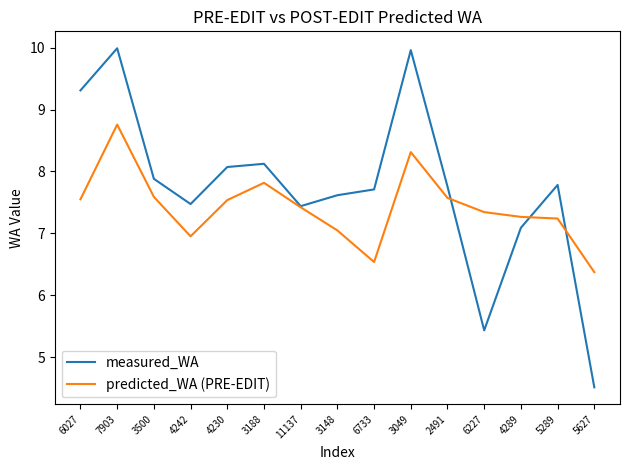

At which category is the sum across all series the highest?

7903